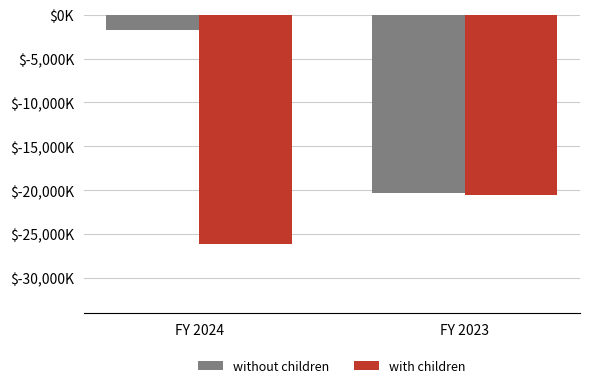

What is the value of the with children bar at the 2nd from the left?

-20597000